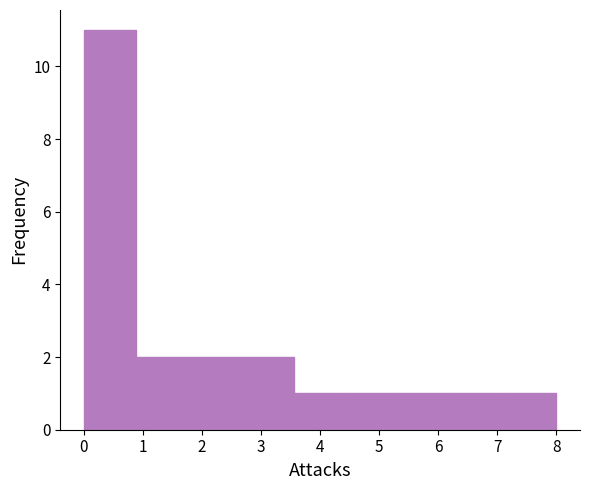

Which range on the x-axis has the tallest bar?

0.0 to 0.9